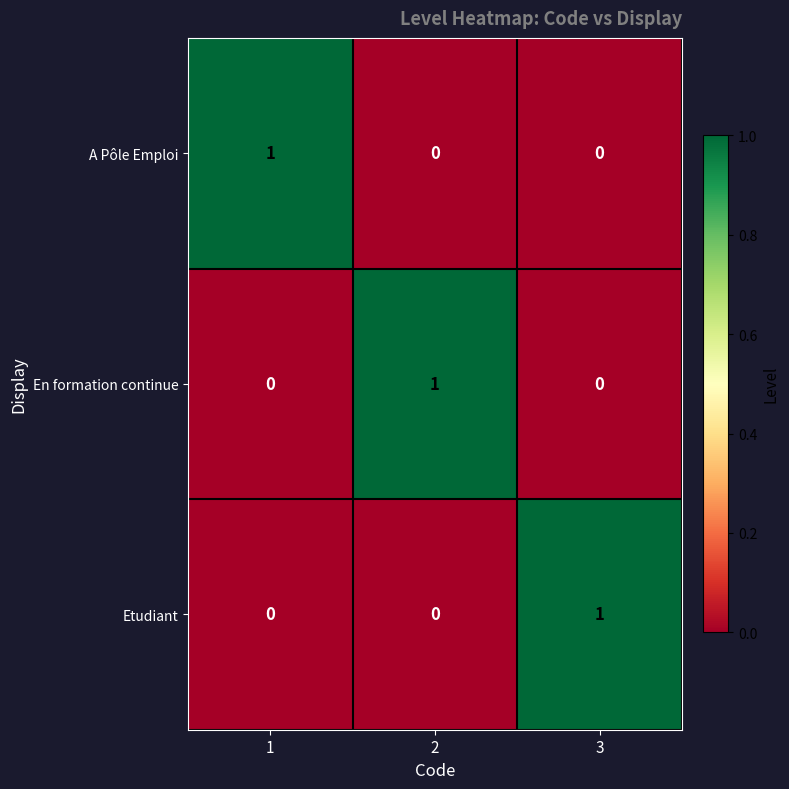

The value of Etudiant at 3 is 1. True or false?

True